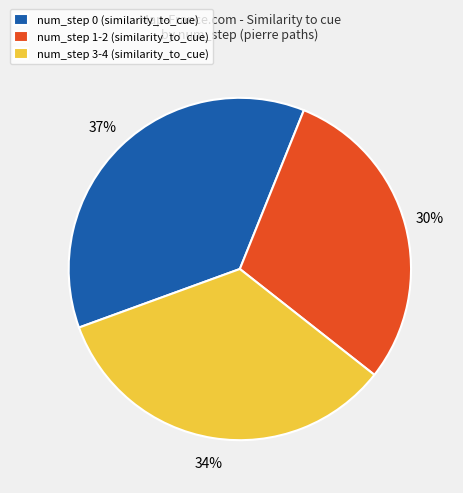

Which slice is the largest?

num_step 0 (similarity_to_cue)